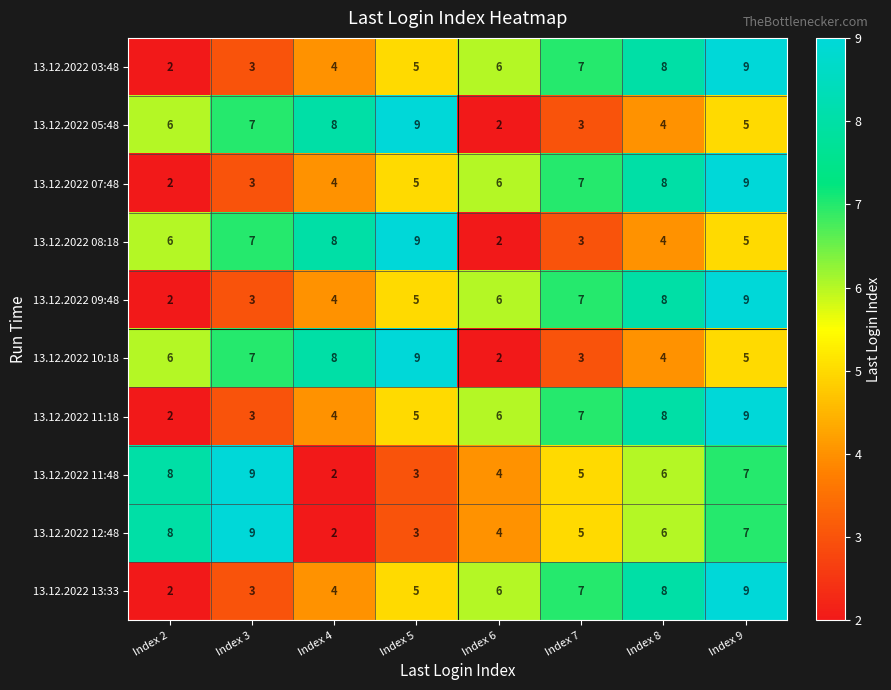

Rank the categories by 13.12.2022 13:33 value from lowest to highest.

Index 2, Index 3, Index 4, Index 5, Index 6, Index 7, Index 8, Index 9